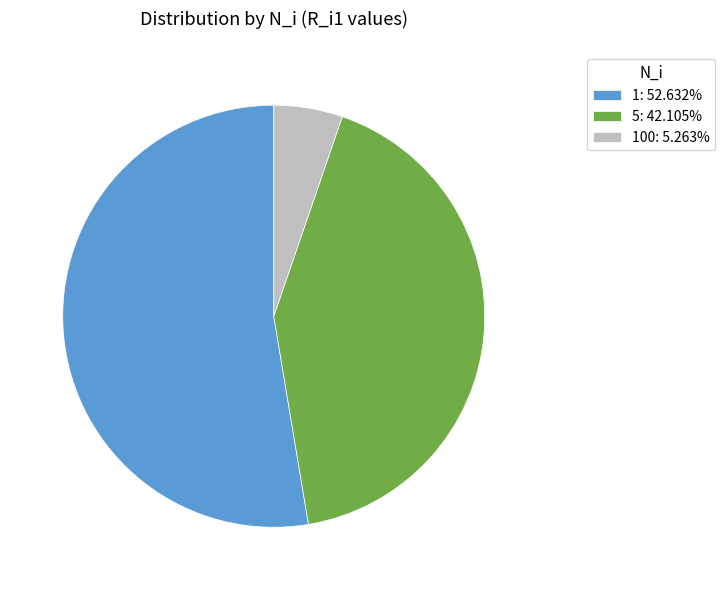

Does 100: 5.263% represent more than half of the total?

No